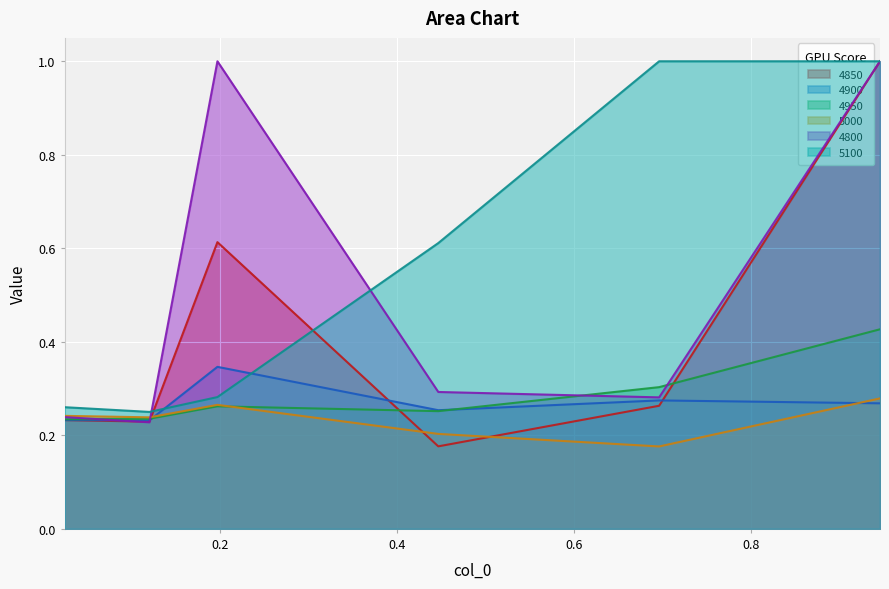

What is the smallest value displayed?

0.2